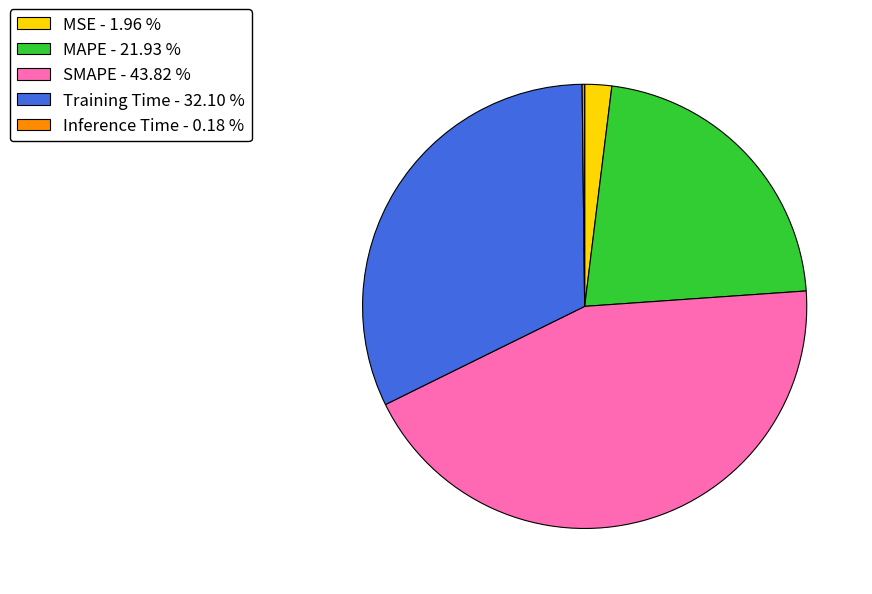

Which has a higher value, MAPE or MSE?

MAPE